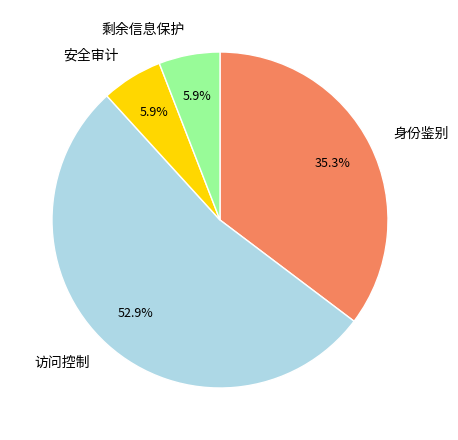

Is 安全审计 the majority of the pie?

No